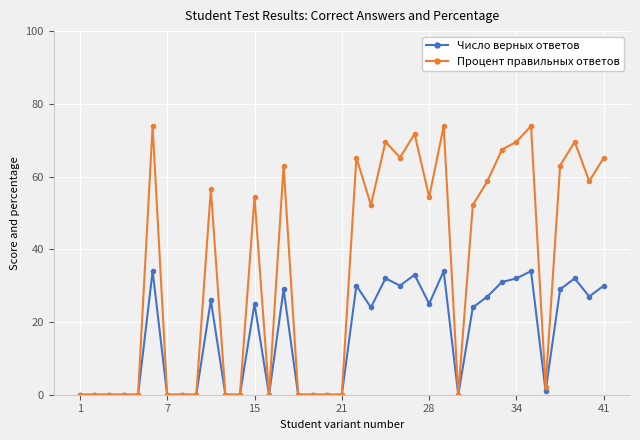

Reading right to left, extract all data points from this chart.

Число верных ответов: 30.0	27.0	32.0	29.0	1.0	34.0	32.0	31.0	27.0	24.0	0.0	34.0	25.0	33.0	30.0	32.0	24.0	30.0	0.0	0.0	0.0	0.0	29.0	0.0	25.0	0.0	0.0	26.0	0.0	0.0	0.0	34.0	0.0	0.0	0.0	0.0	0.0
Процент правильных ответов: 65.2	58.7	69.6	63.0	2.2	73.9	69.6	67.4	58.7	52.2	0.0	73.9	54.4	71.7	65.2	69.6	52.2	65.2	0.0	0.0	0.0	0.0	63.0	0.0	54.4	0.0	0.0	56.5	0.0	0.0	0.0	73.9	0.0	0.0	0.0	0.0	0.0